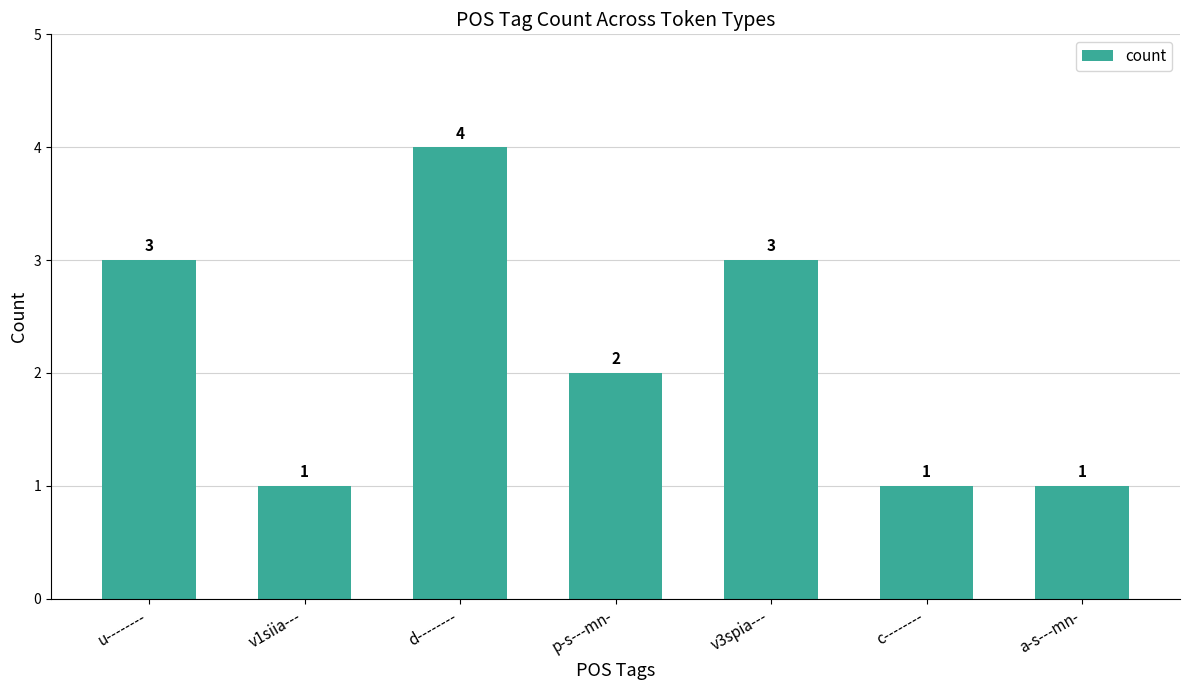

Is it true that the value at d-------- is 2?

False